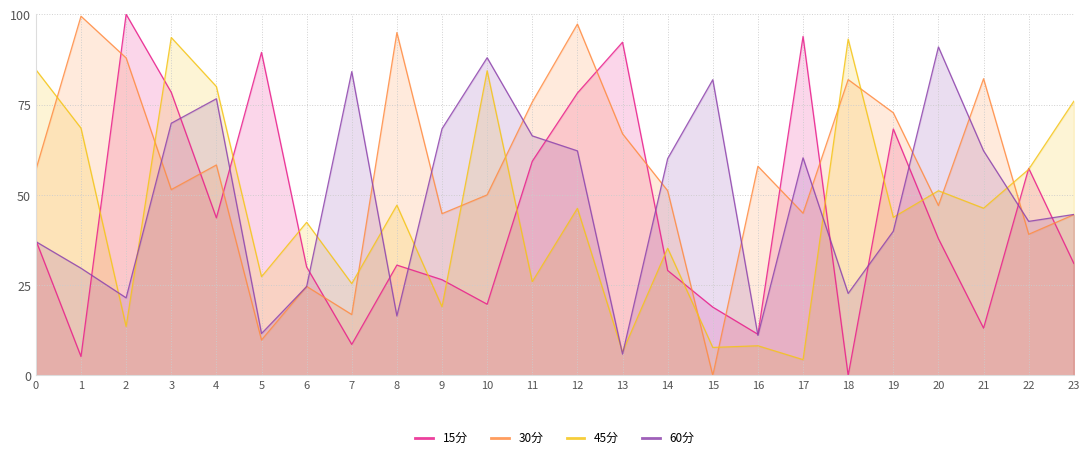

True or false: 45分 has more than 0 points higher than both neighbors.

True